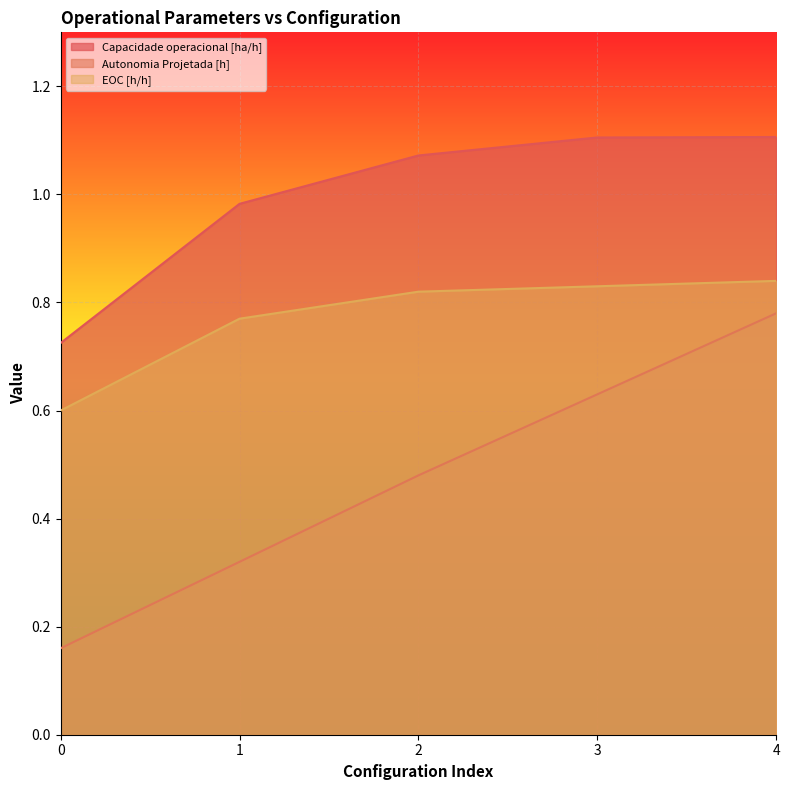

What is the value of the Autonomia Projetada [h] point at the 2nd from the left?

0.3